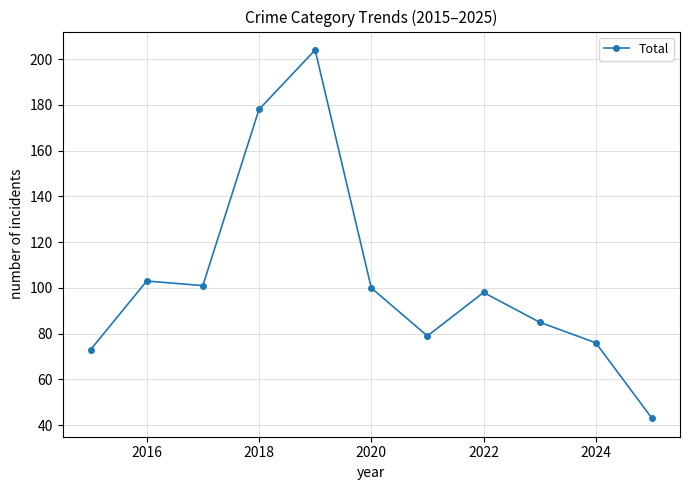

What is the smallest value displayed?

43